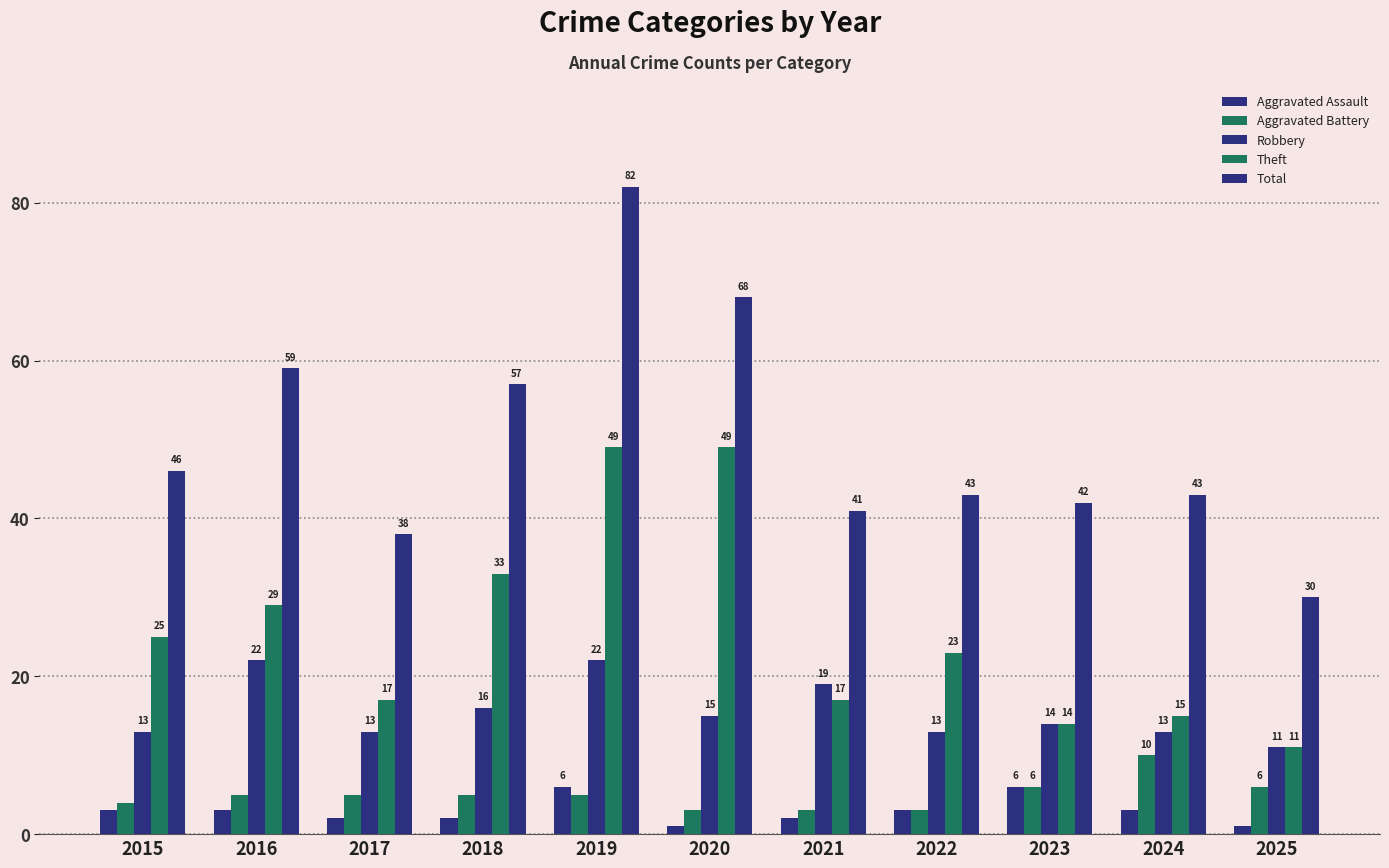

At which label does Theft reach its peak?

2019